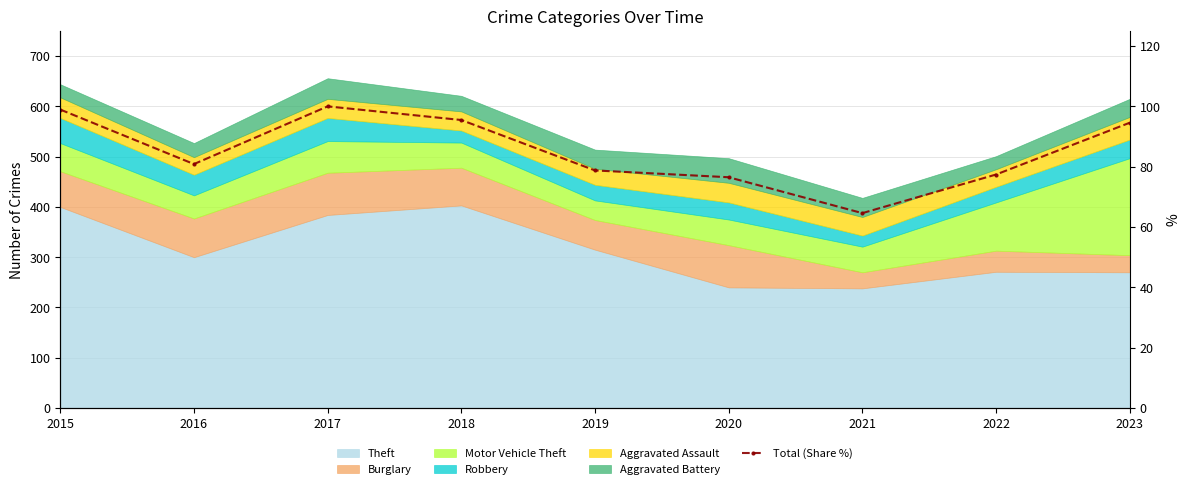

How many values are below 80?

4